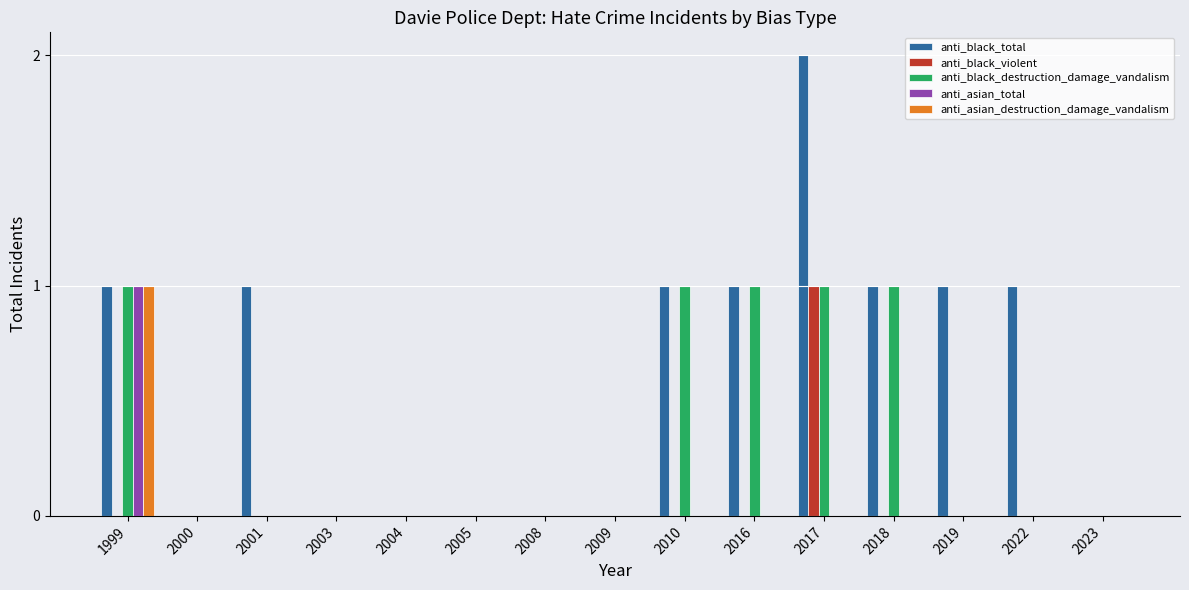

Which series has the largest total across all categories?

anti_black_total